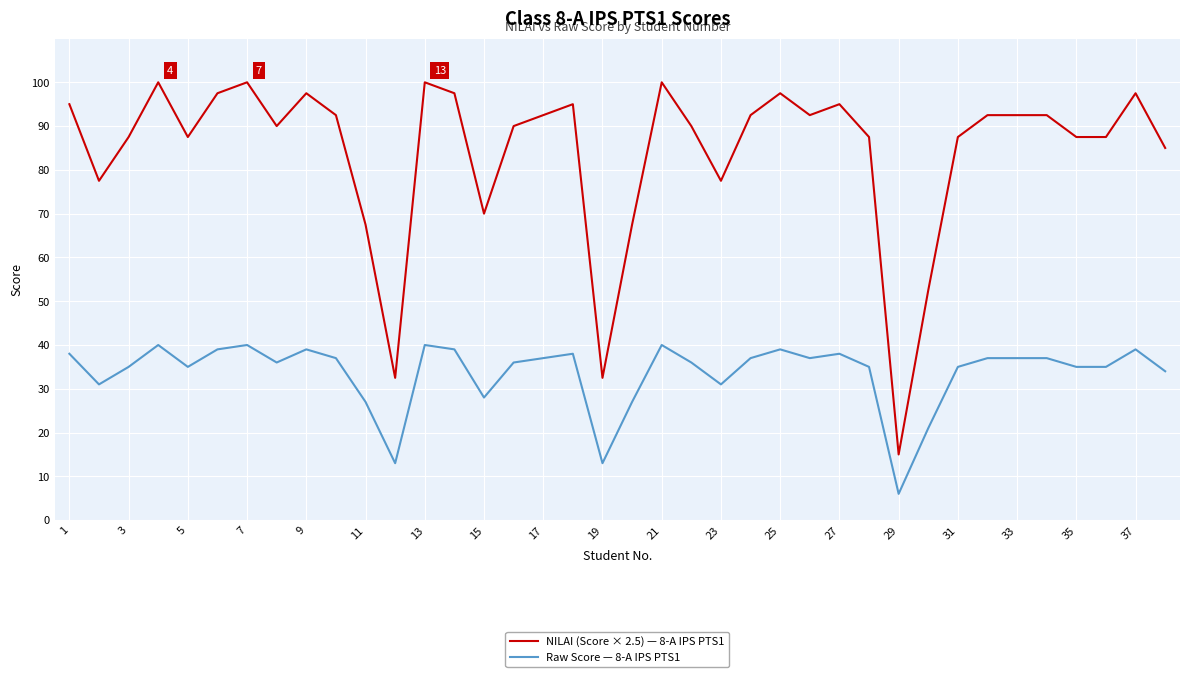

How many values in the NILAI (Score × 2.5) — 8-A IPS PTS1 series exceed 92?

19